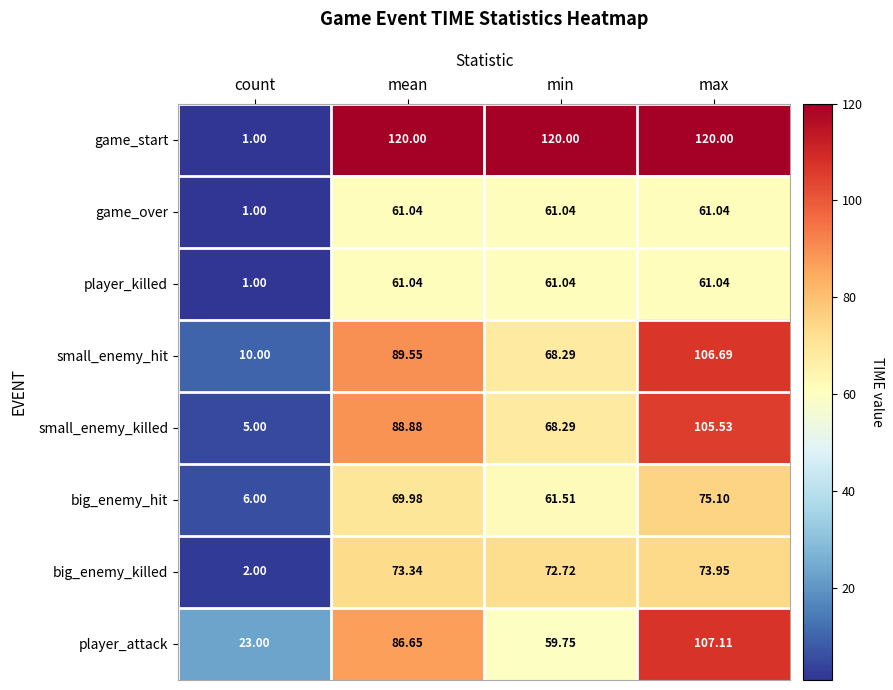

Between count and min, which series saw the biggest shift?

game_start